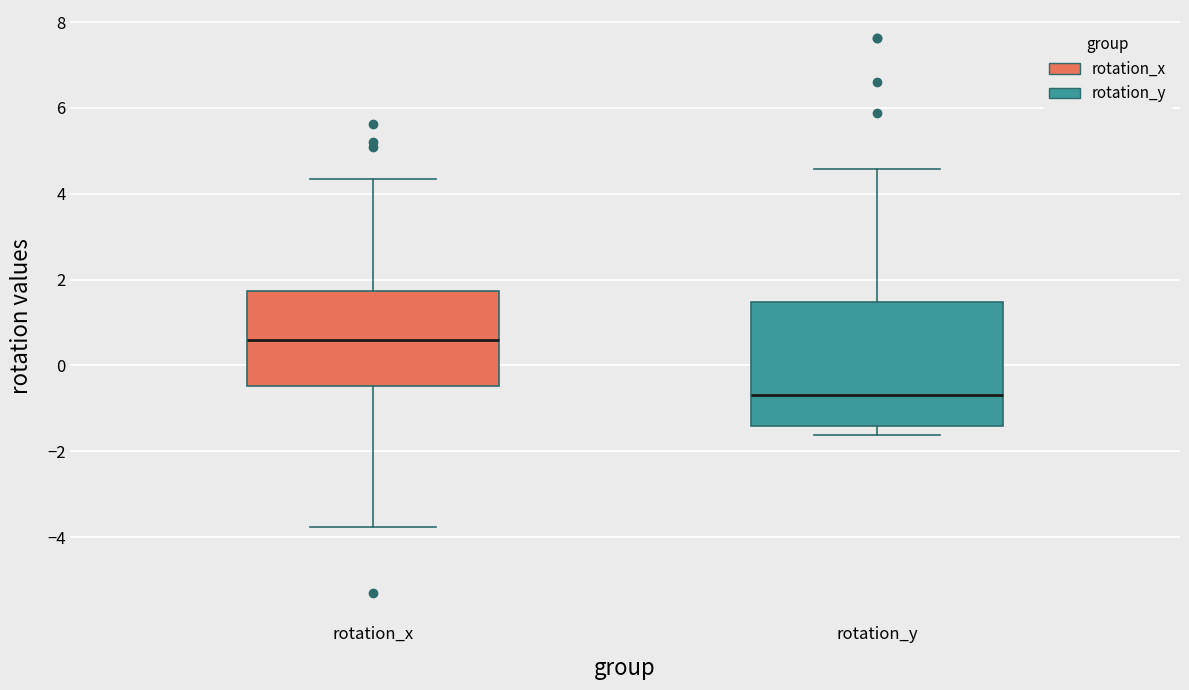

Comparing the boxes themselves (not the whiskers), which one is the tallest?

rotation_y